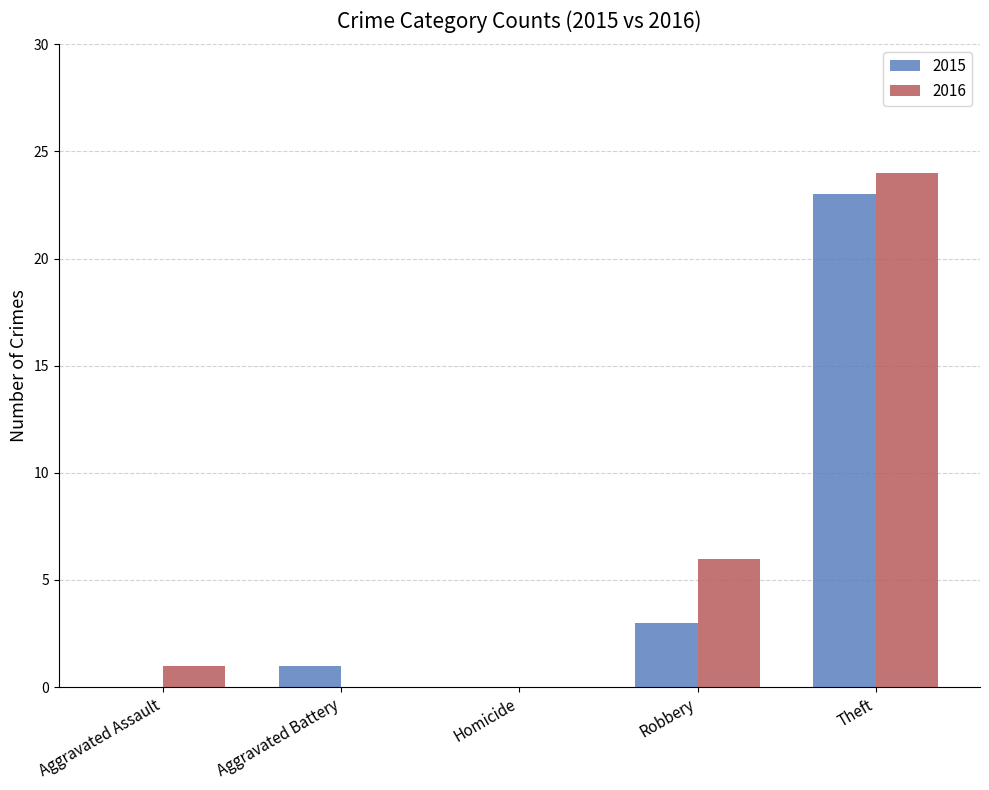

At which category is the sum across all series the highest?

Theft